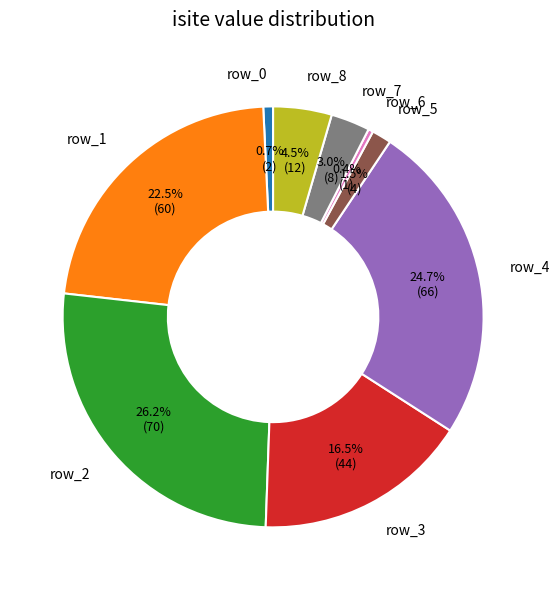

How many slices are in this pie chart?

9